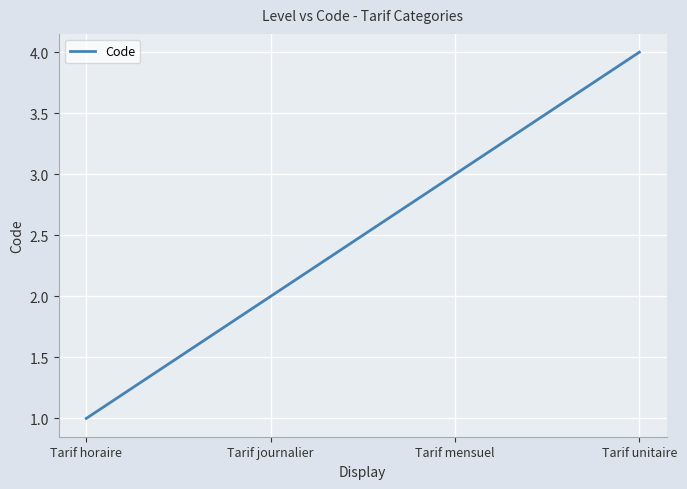

The chart shows a value of 1 at Tarif horaire. True or false?

True